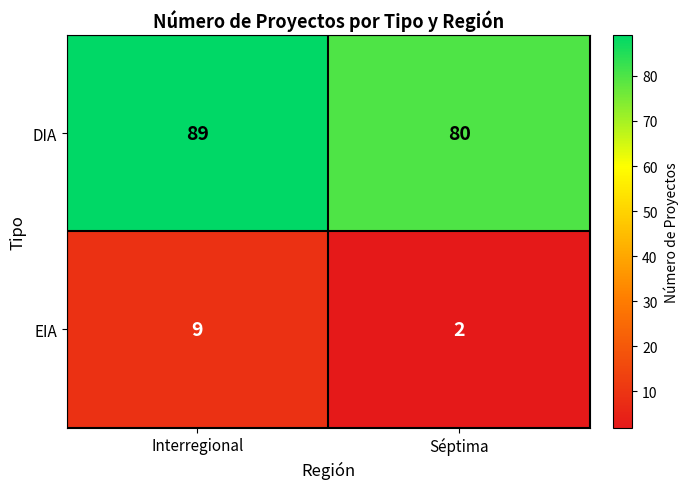

Rank the series by their maximum value, from highest to lowest.

DIA, EIA